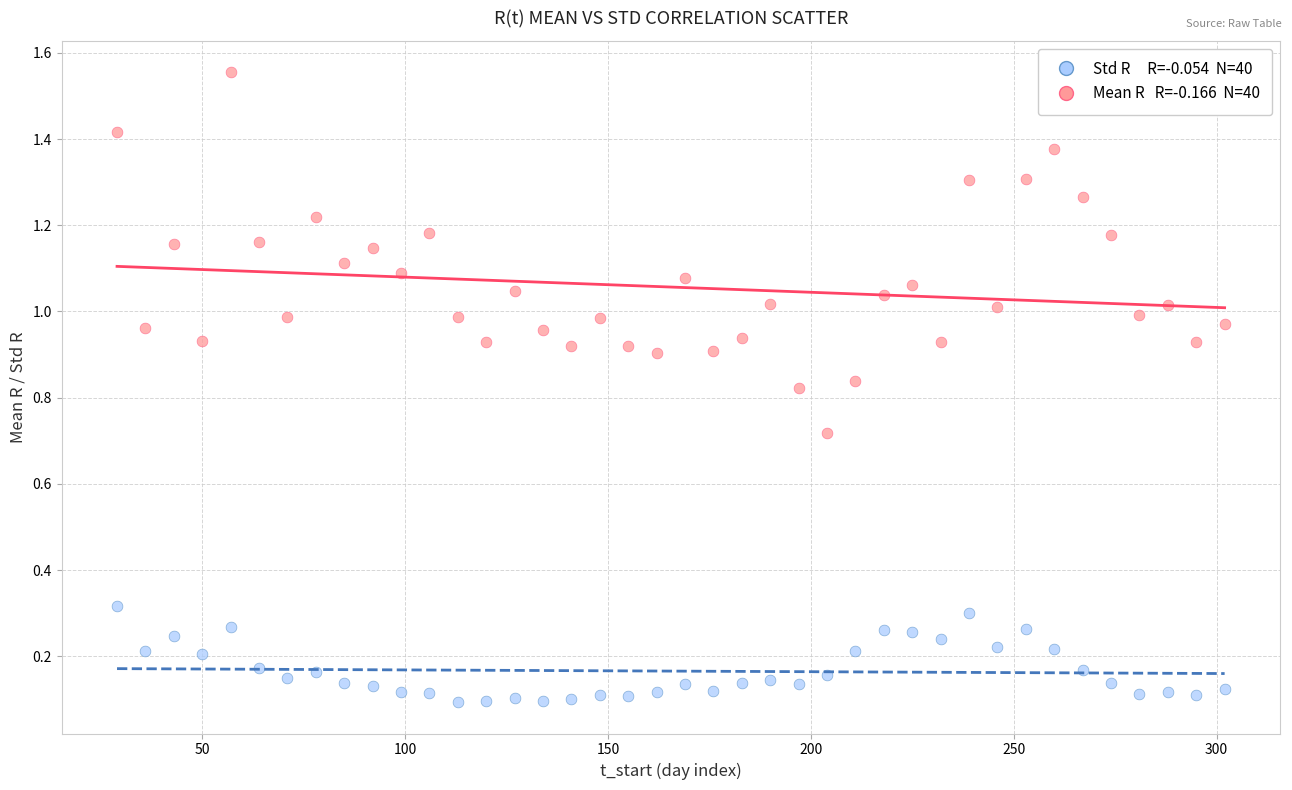

Across all data points, what is the range of X values (max minus min)?

273.0